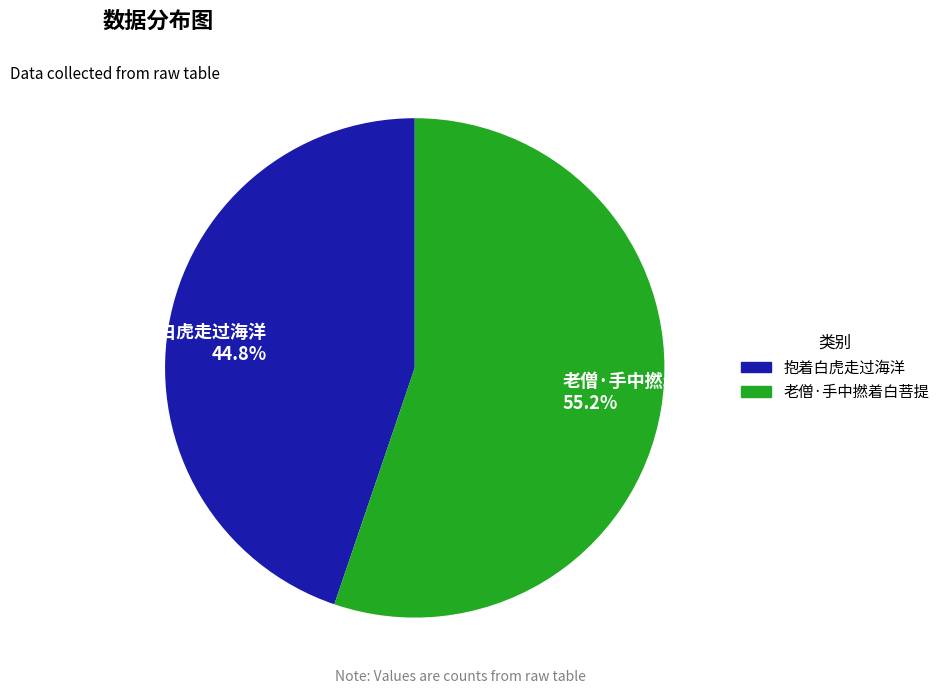

Approximately how many times larger is the value at 抱着白虎走过海洋 44.8% compared to 老僧·手中撚着白菩提 55.2%?

0.8